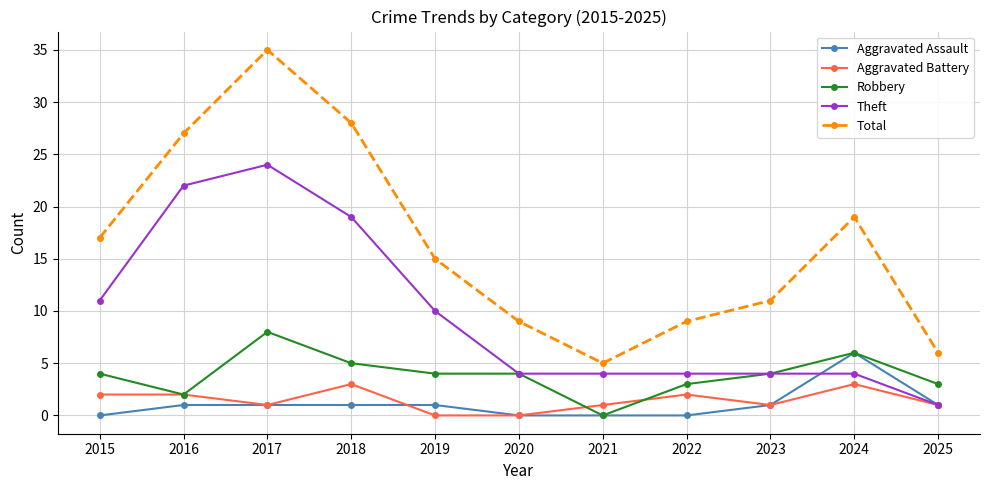

Which label corresponds to the largest value in the chart?

2017